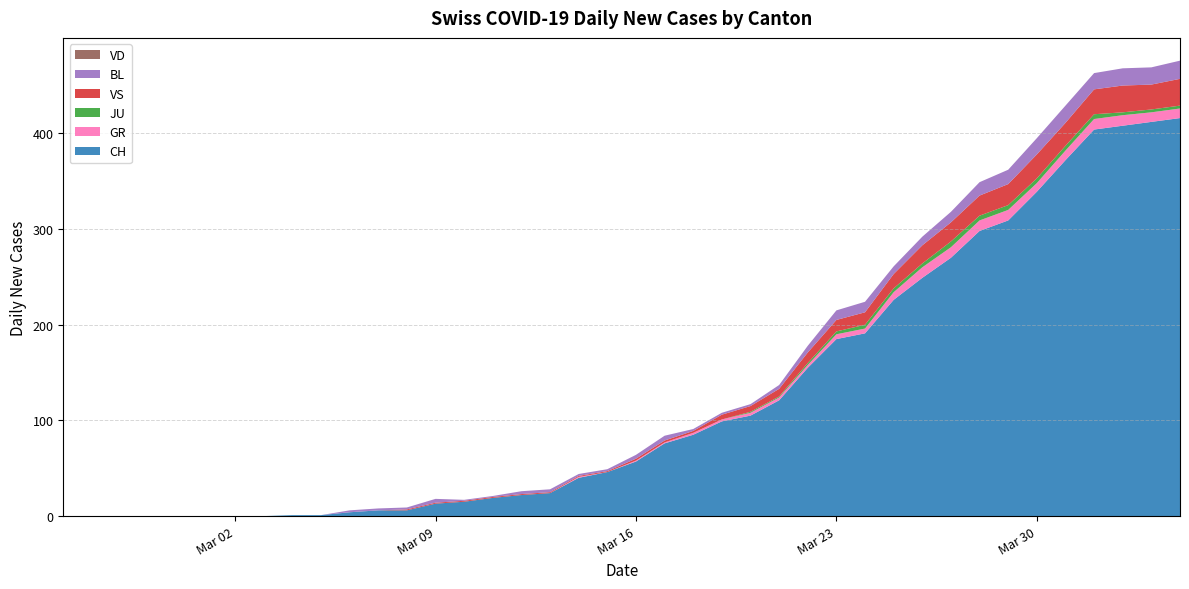

Reading left to right, list all the values displayed in this chart.

CH: 0	0	0	0	0	0	0	0	1	1	4	6	6	13	15	19	22	24	40	46	57	76	85	99	105	121	155	185	191	226	249	270	298	309	339	372	404	408	412	416
GR: 0	0	0	0	0	0	0	0	0	0	0	0	0	0	0	0	0	0	1	0	1	1	2	2	3	3	3	5	5	8	11	11	11	11	9	10	11	11	10	10
JU: 0	0	0	0	0	0	0	0	0	0	0	0	0	0	0	0	0	0	0	0	0	0	0	0	1	1	2	3	4	4	4	6	5	5	5	5	5	3	3	3
VS: 0	0	0	0	0	0	0	0	0	0	0	0	1	1	1	1	1	1	1	1	2	2	2	5	6	8	11	12	13	15	19	20	21	22	25	24	26	28	26	28
BL: 0	0	0	0	0	0	0	0	0	0	2	2	2	4	1	1	3	3	2	2	4	5	2	2	2	4	7	10	11	8	9	11	14	15	17	18	17	18	18	19
VD: 0	0	0	0	0	0	0	0	0	0	0	0	0	0	0	0	0	0	0	0	0	0	0	0	0	0	0	0	0	0	0	0	0	0	0	0	0	0	0	0